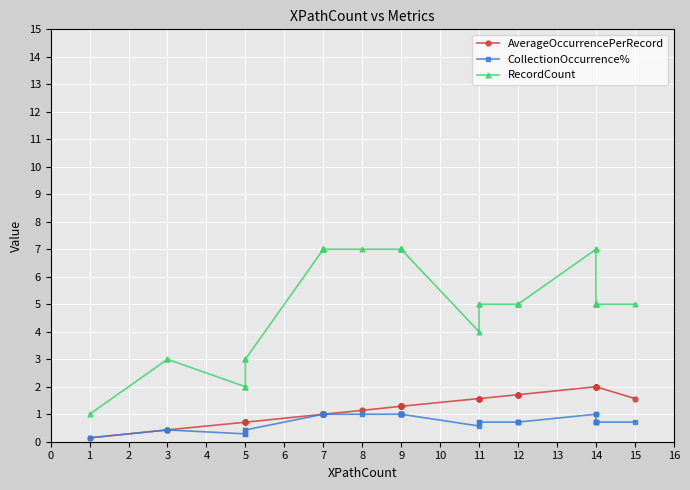

How many interior local valleys does the RecordCount series have?

1